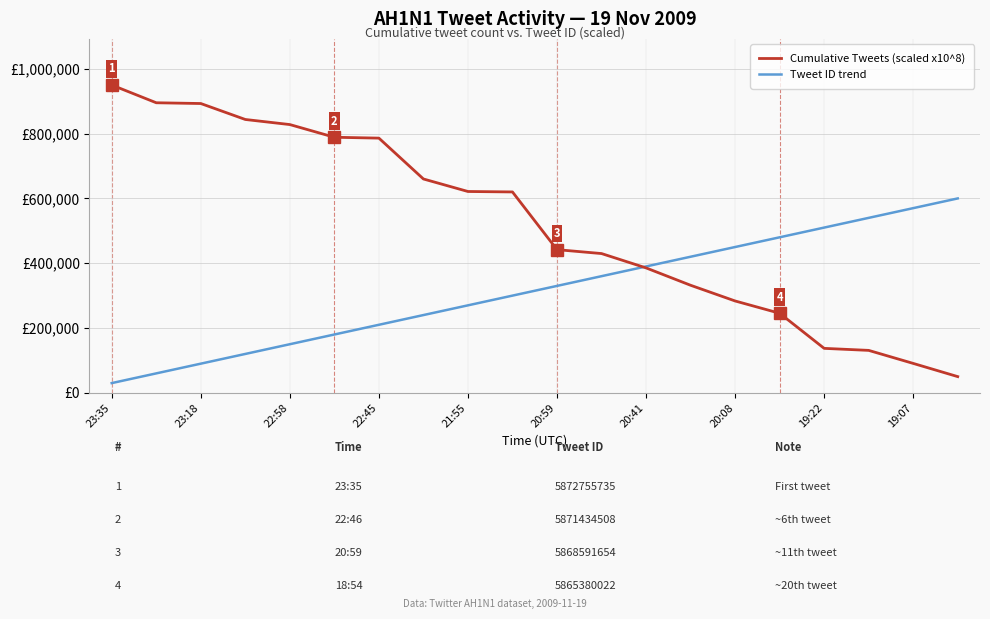

Which series ends up on top after the final intersection of Tweet ID trend and Cumulative Tweets (scaled x10^8)?

Tweet ID trend